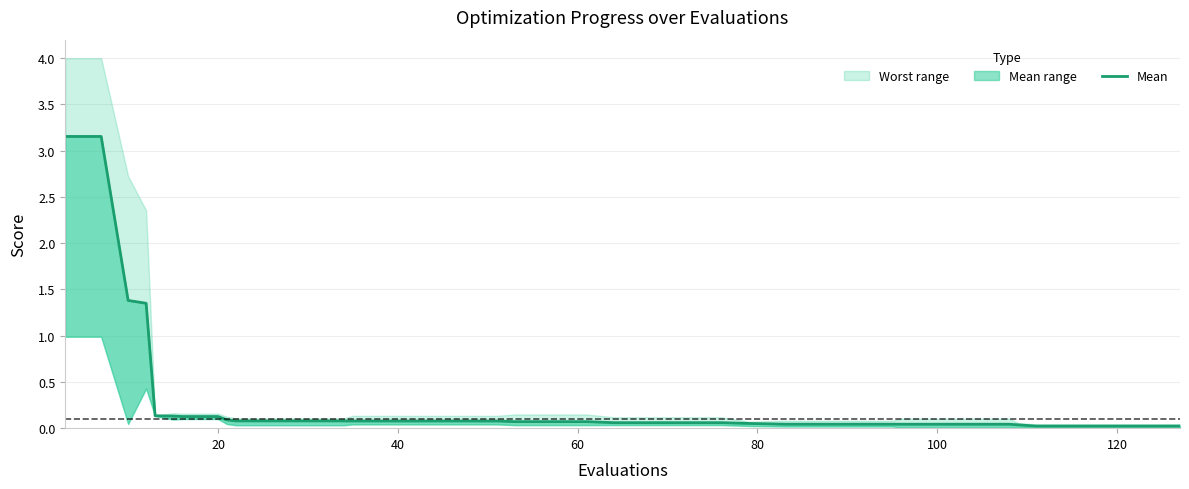

Is it true that the value at 34 is 0.0?

False